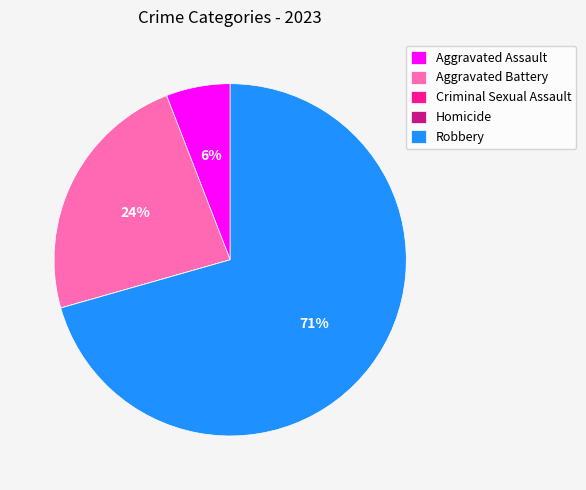

Which slice is the largest?

Robbery